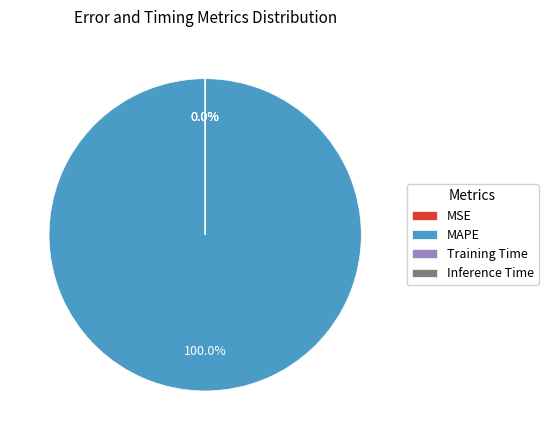

Which slice is the largest?

MAPE